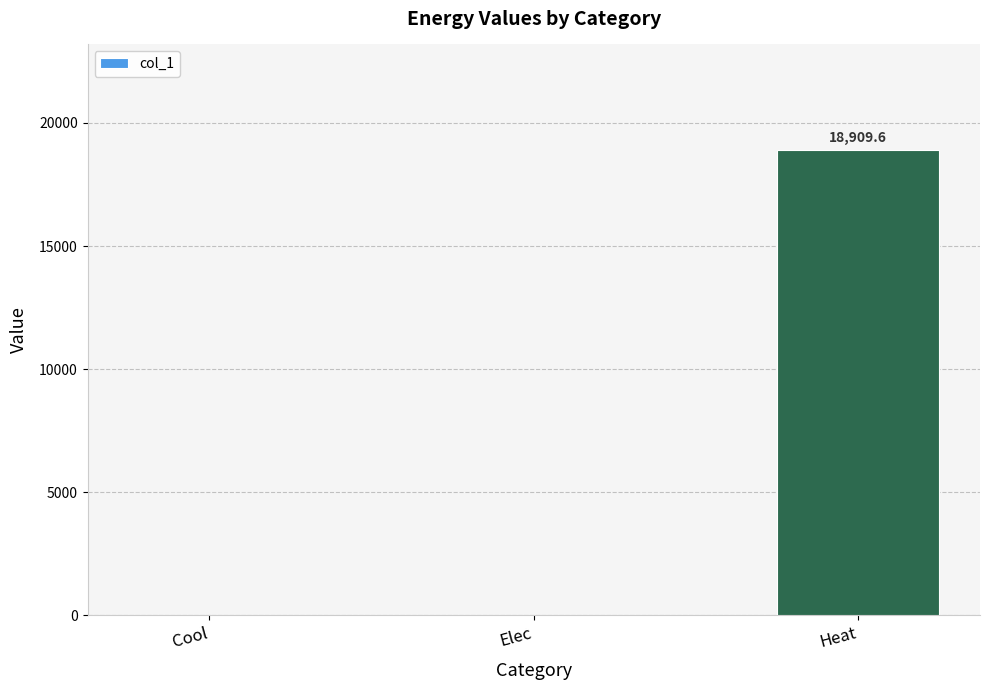

The chart shows a value of 0.0 at Elec. True or false?

True